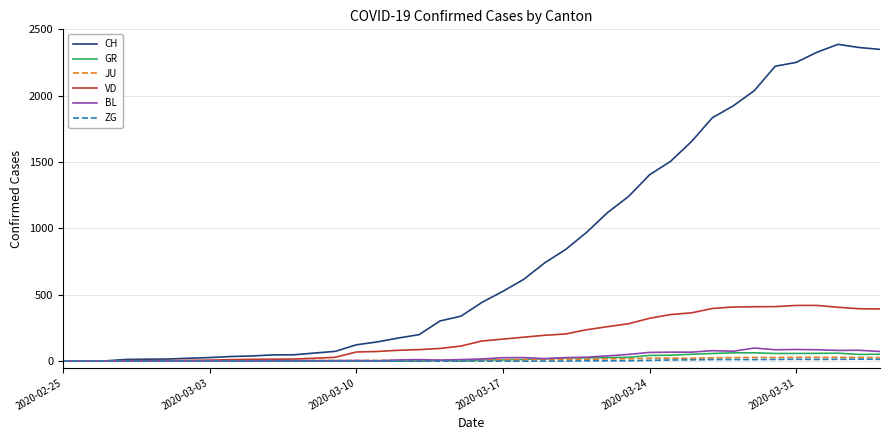

Which series has the largest total across all categories?

CH